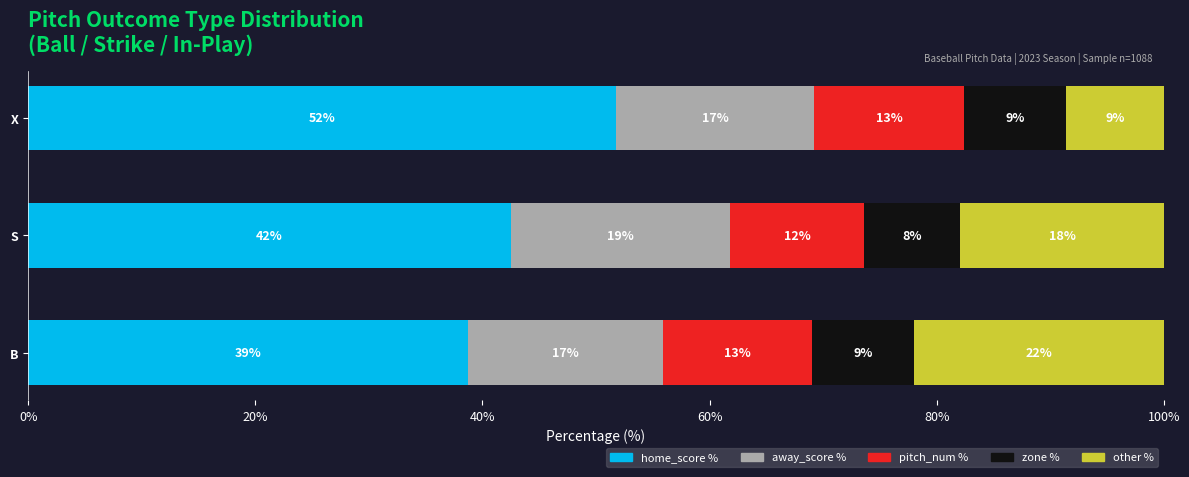

What are all the series names shown in the legend?

home_score %, away_score %, pitch_num %, zone %, other %